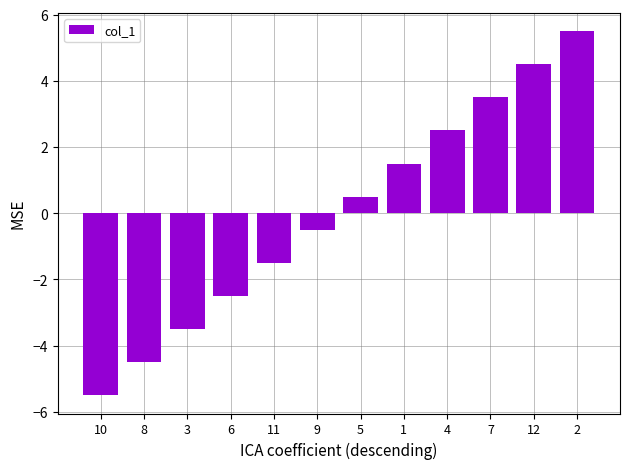

Which has a higher value, 8 or 1?

1